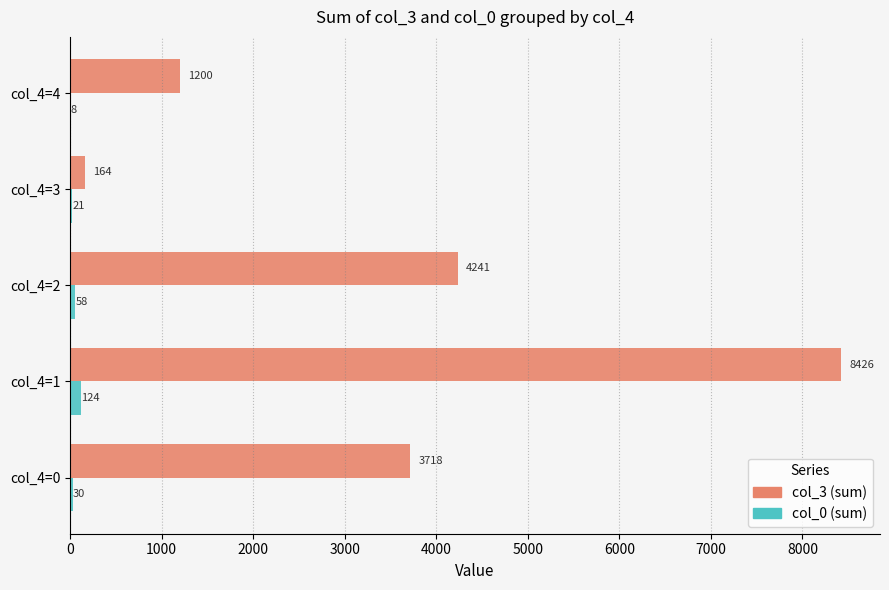

Which label corresponds to the largest value in the chart?

col_4=1